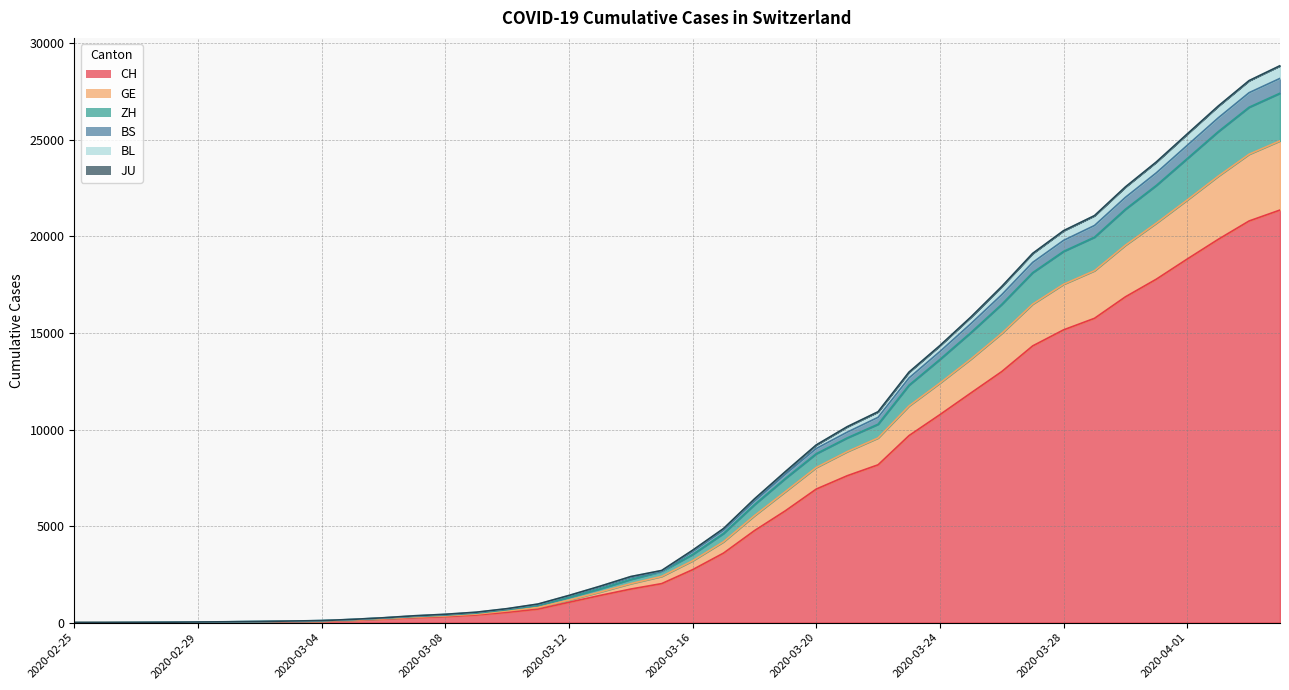

What is the highest value of the CH series?

21368